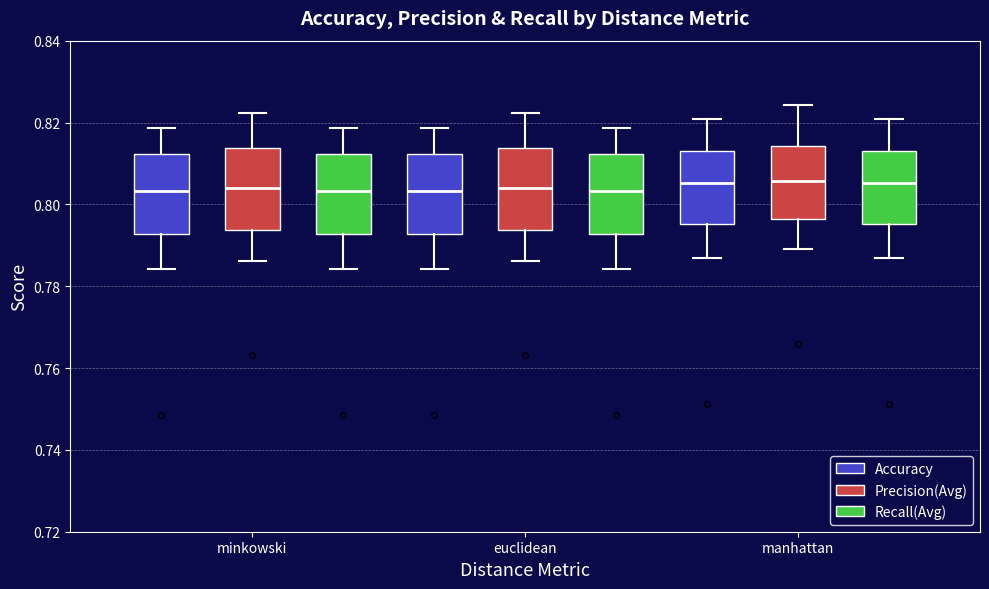

Reading left to right, transcribe this box plot: for each box, give where its median line is, the range the box spans, and where its two whiskers end, as read against the y-axis. The values are not printed on the chart, so give them approximately, as read against the axis.

minkowski (Accuracy): median 0.804, box 0.792 to 0.812, whiskers 0.784 to 0.818
minkowski (Precision(Avg)): median 0.804, box 0.794 to 0.814, whiskers 0.786 to 0.822
minkowski (Recall(Avg)): median 0.804, box 0.792 to 0.812, whiskers 0.784 to 0.818
euclidean (Accuracy): median 0.804, box 0.792 to 0.812, whiskers 0.784 to 0.818
euclidean (Precision(Avg)): median 0.804, box 0.794 to 0.814, whiskers 0.786 to 0.822
euclidean (Recall(Avg)): median 0.804, box 0.792 to 0.812, whiskers 0.784 to 0.818
manhattan (Accuracy): median 0.806, box 0.796 to 0.814, whiskers 0.786 to 0.820
manhattan (Precision(Avg)): median 0.806, box 0.796 to 0.814, whiskers 0.790 to 0.824
manhattan (Recall(Avg)): median 0.806, box 0.796 to 0.814, whiskers 0.786 to 0.820